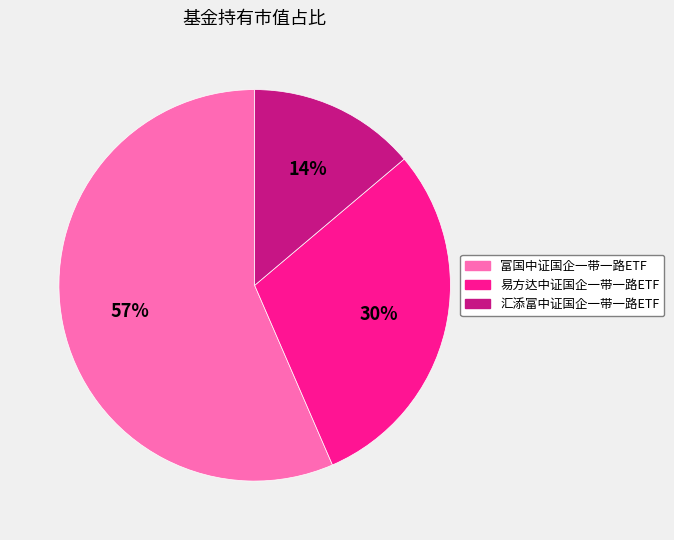

Which slice is the largest?

富国中证国企一带一路ETF